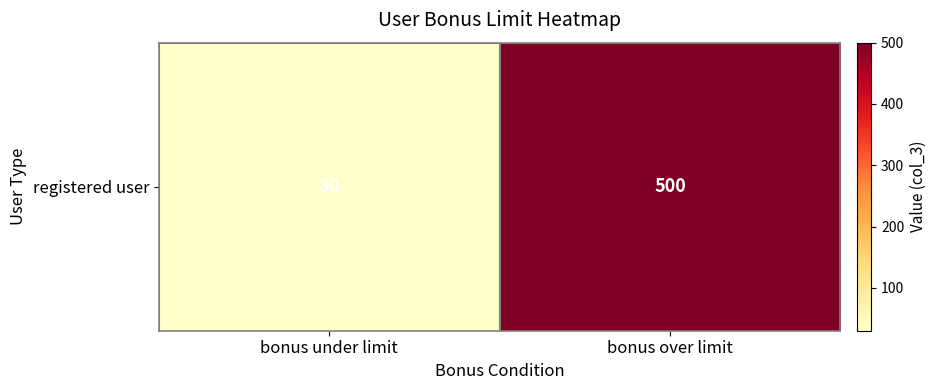

Between bonus over limit and bonus under limit, which is larger?

bonus over limit